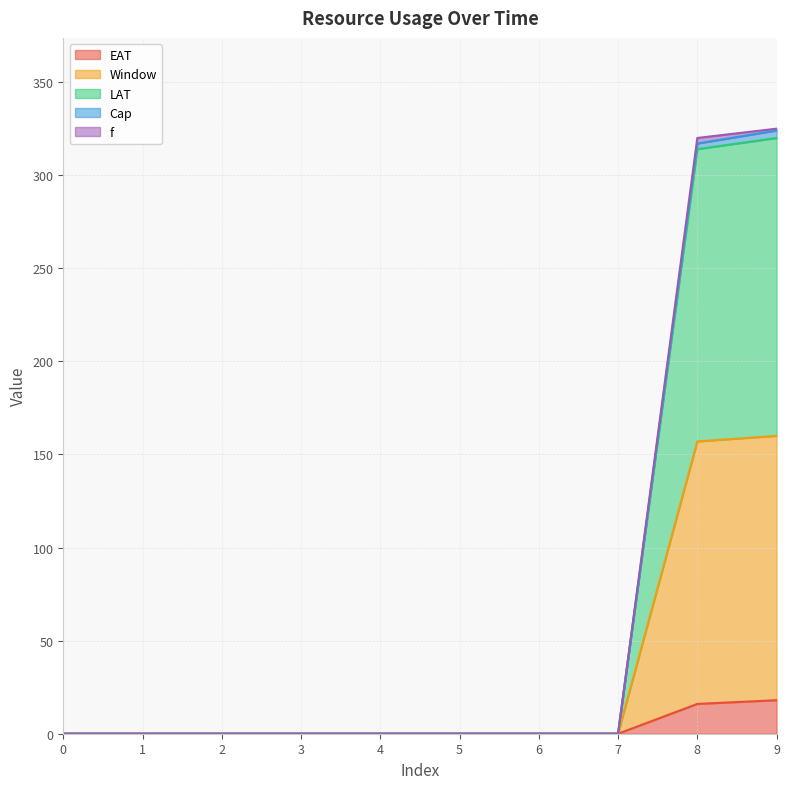

At which label is Cap closest to 162?

8